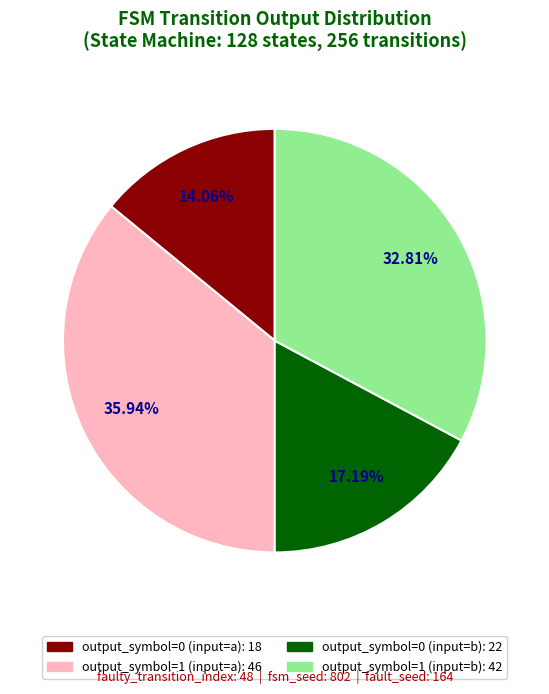

What percentage is NOT represented by output_symbol=0 (input=a)?

85.9%